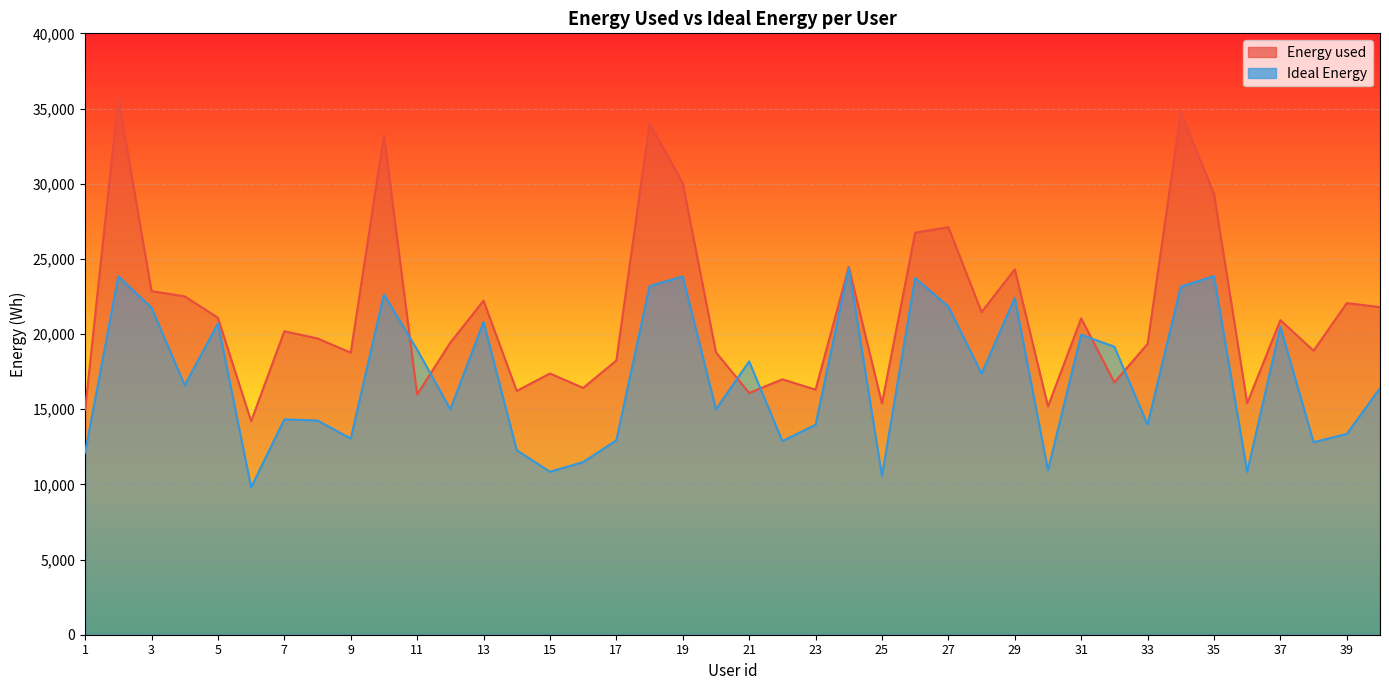

How many lines are shown in the chart?

2